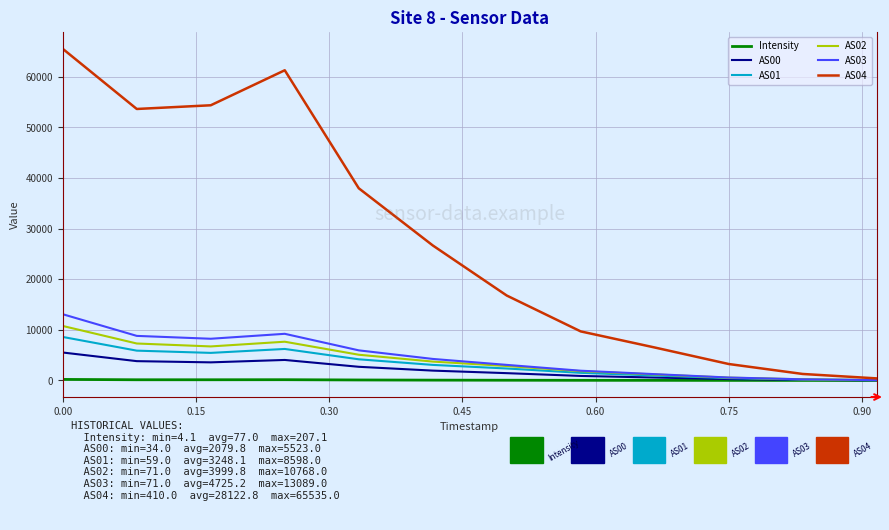

In AS00, how many points are higher than both neighbors (excluding endpoints)?

1